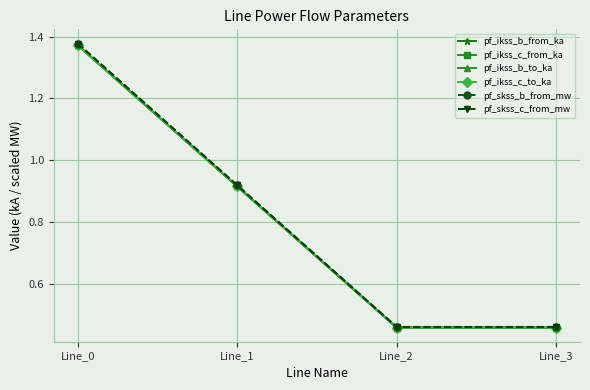

Between Line_1 and Line_2, which series saw the biggest shift?

pf_skss_b_from_mw